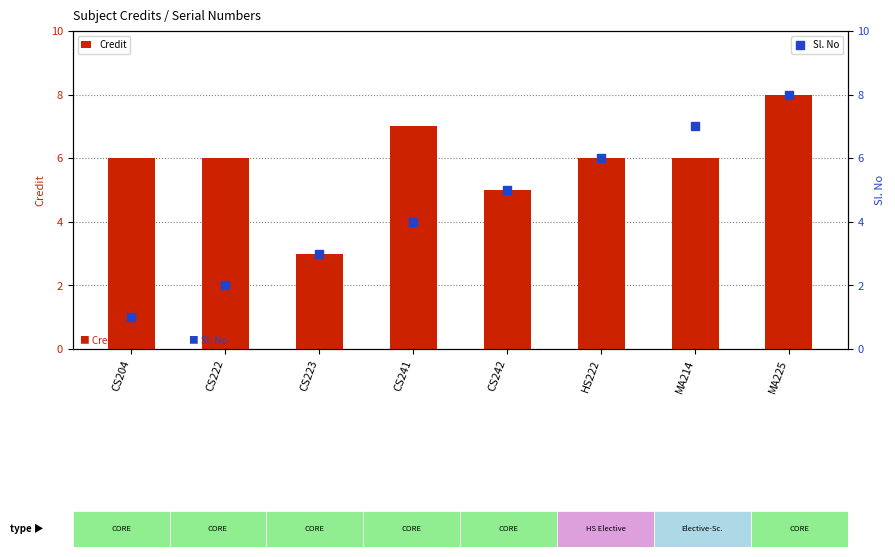

At how many categories does at least one series exceed 4?

7